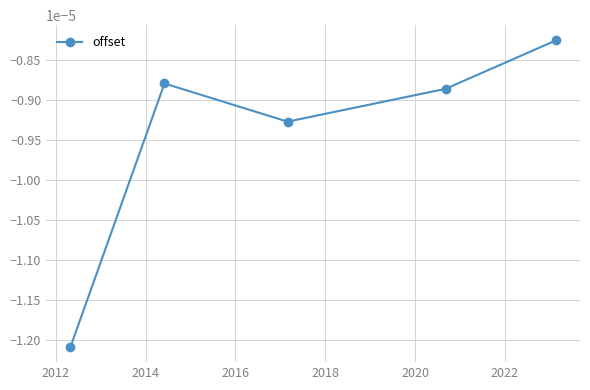

How many points are lower than both their immediate neighbors (excluding endpoints)?

1